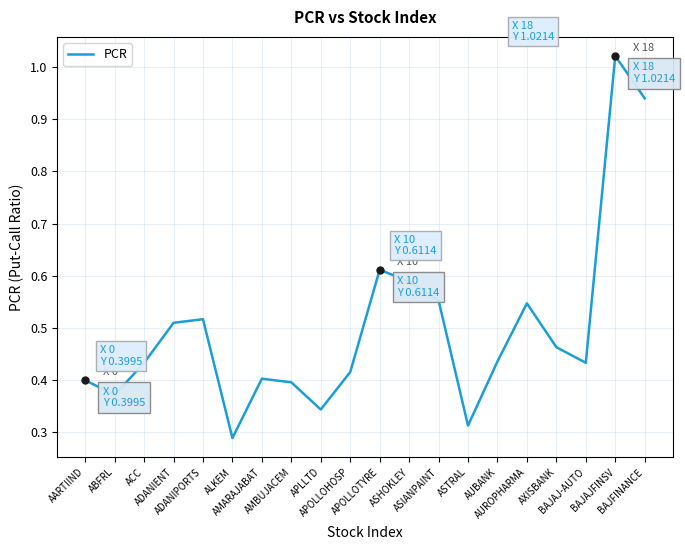

How many interior local valleys (lower than both neighbors) does the data have?

5